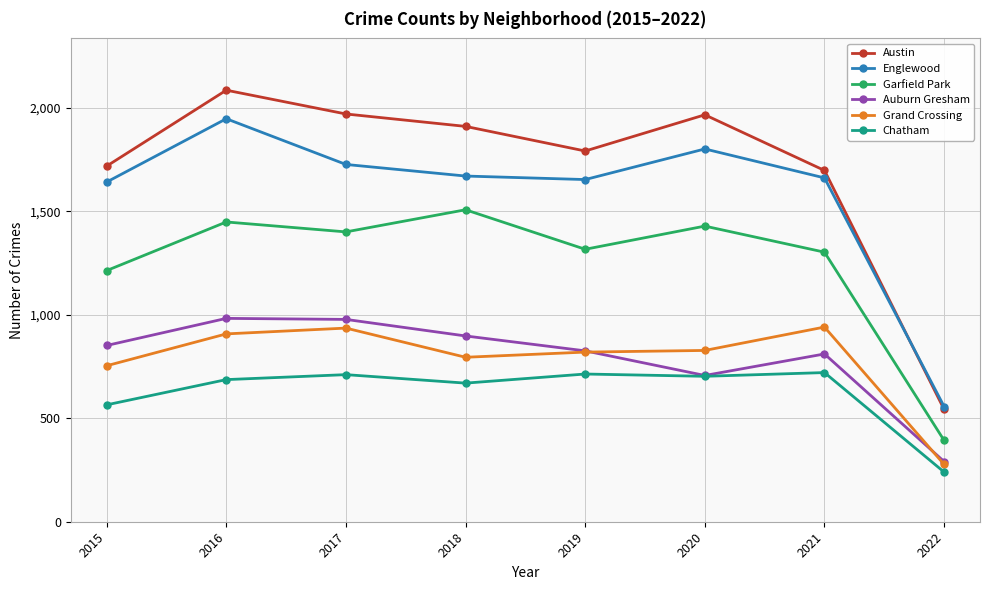

True or false: Auburn Gresham has a value of 1306 at 2016.

False